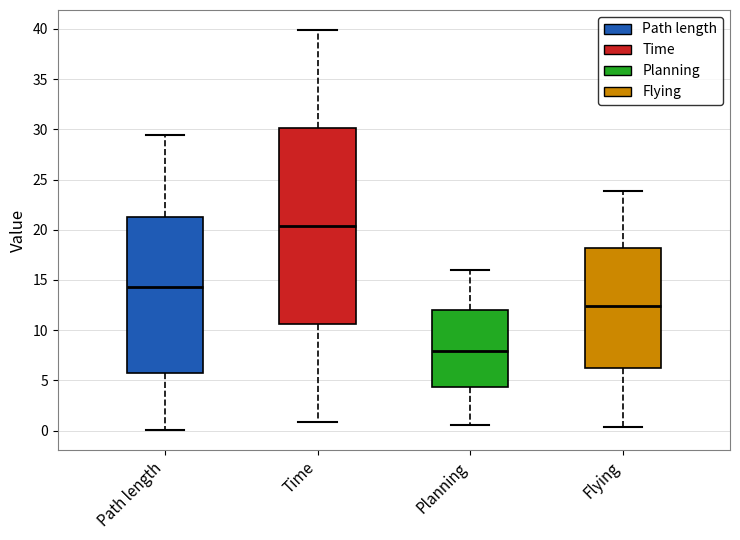

Which box is the tallest, from its lower edge to its upper edge?

Time